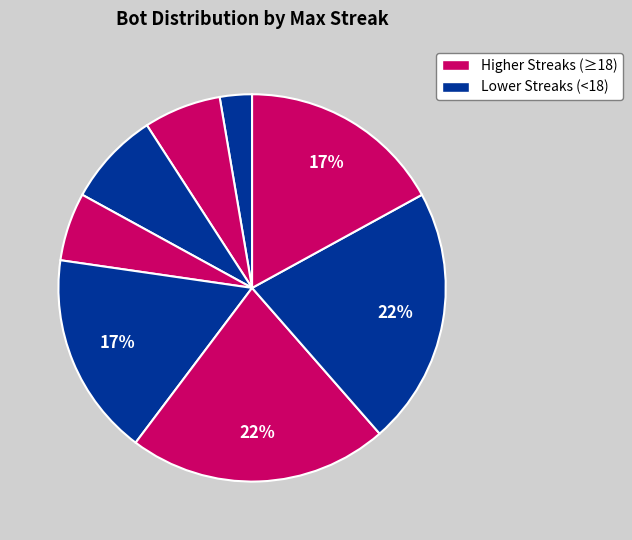

Is there a majority slice in this chart?

No